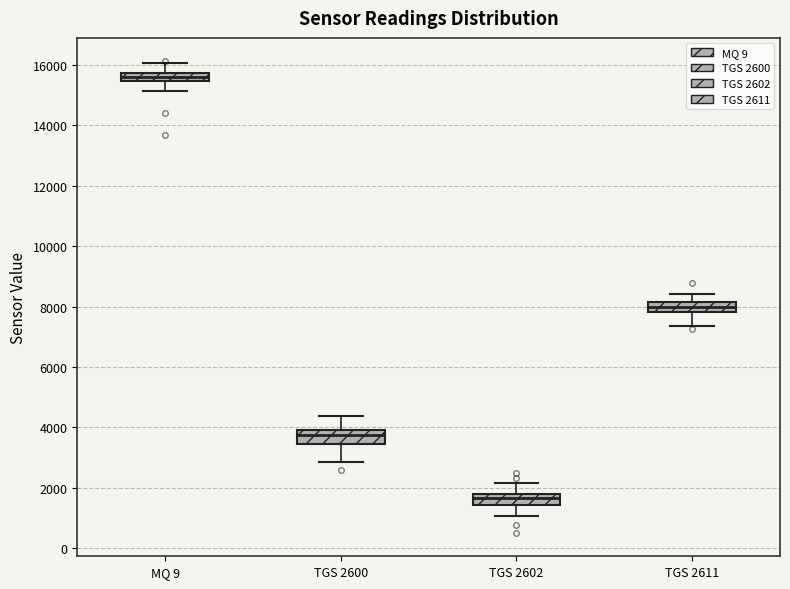

Where does the lower whisker of the box for TGS 2611 end on the y-axis? The values are not printed on the chart, so give them approximately, as read against the axis.

7400